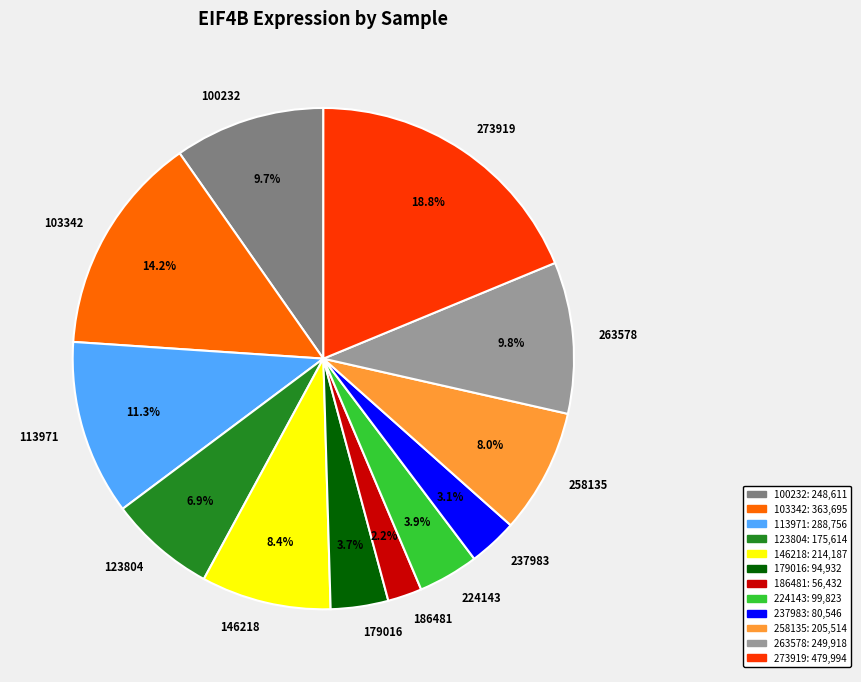

To the nearest percent, what portion does 113971 represent?

11%